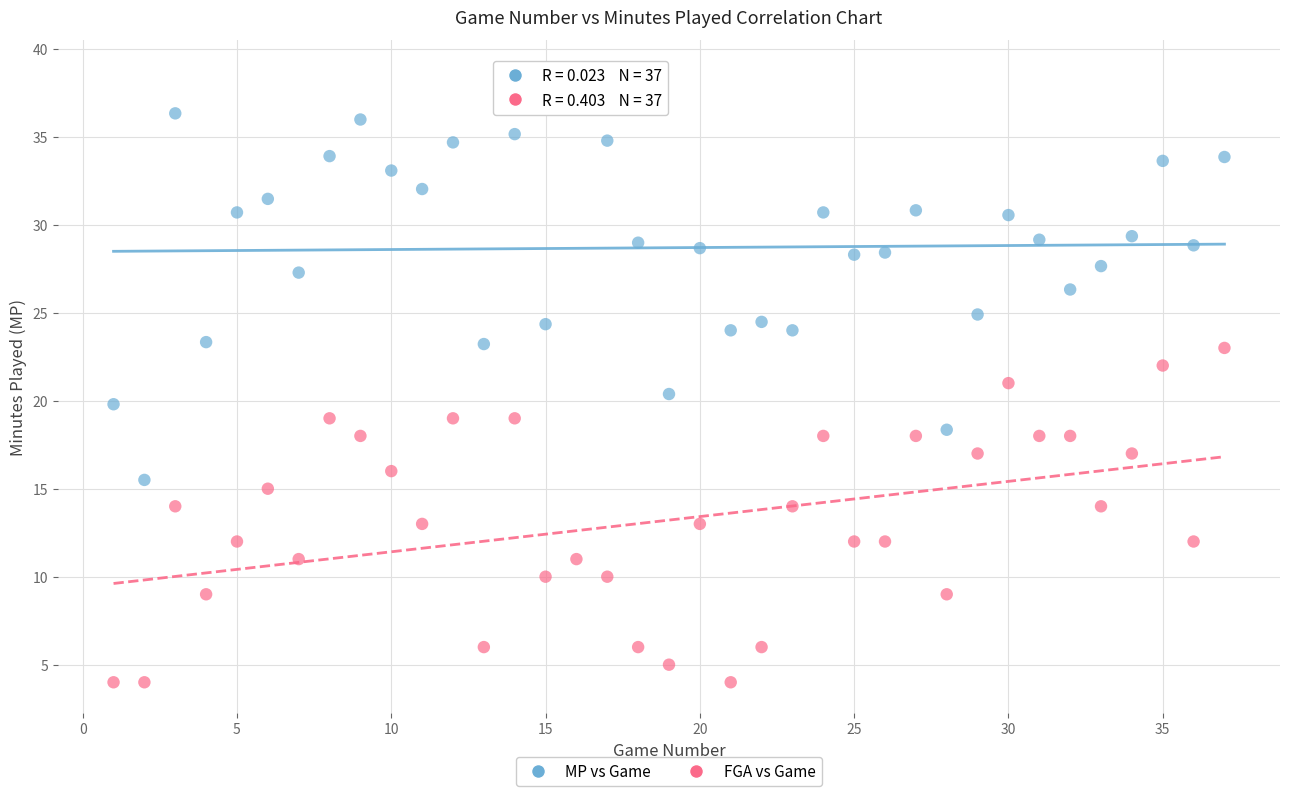

What are all the series names shown in the legend?

MP vs Game, FGA vs Game